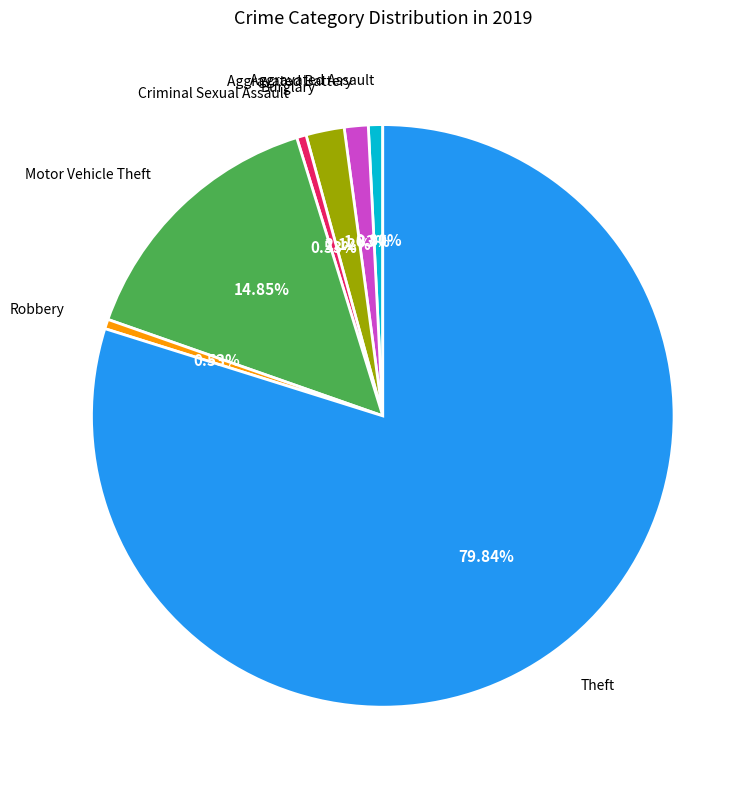

Is there any slice that represents more than half of the pie?

Yes